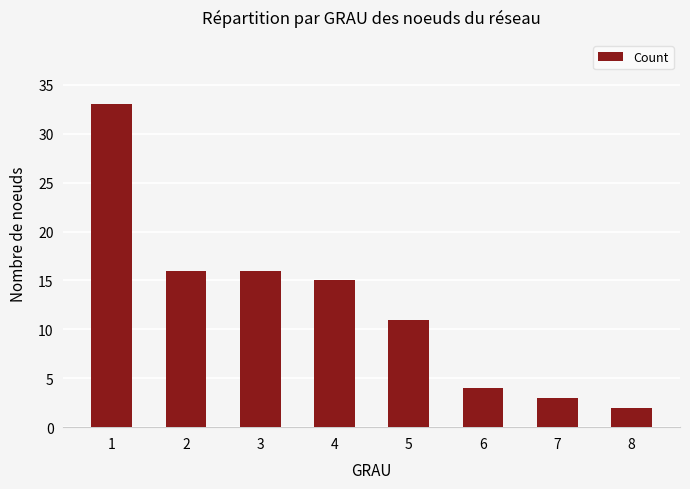

What is the sum of all values?

100